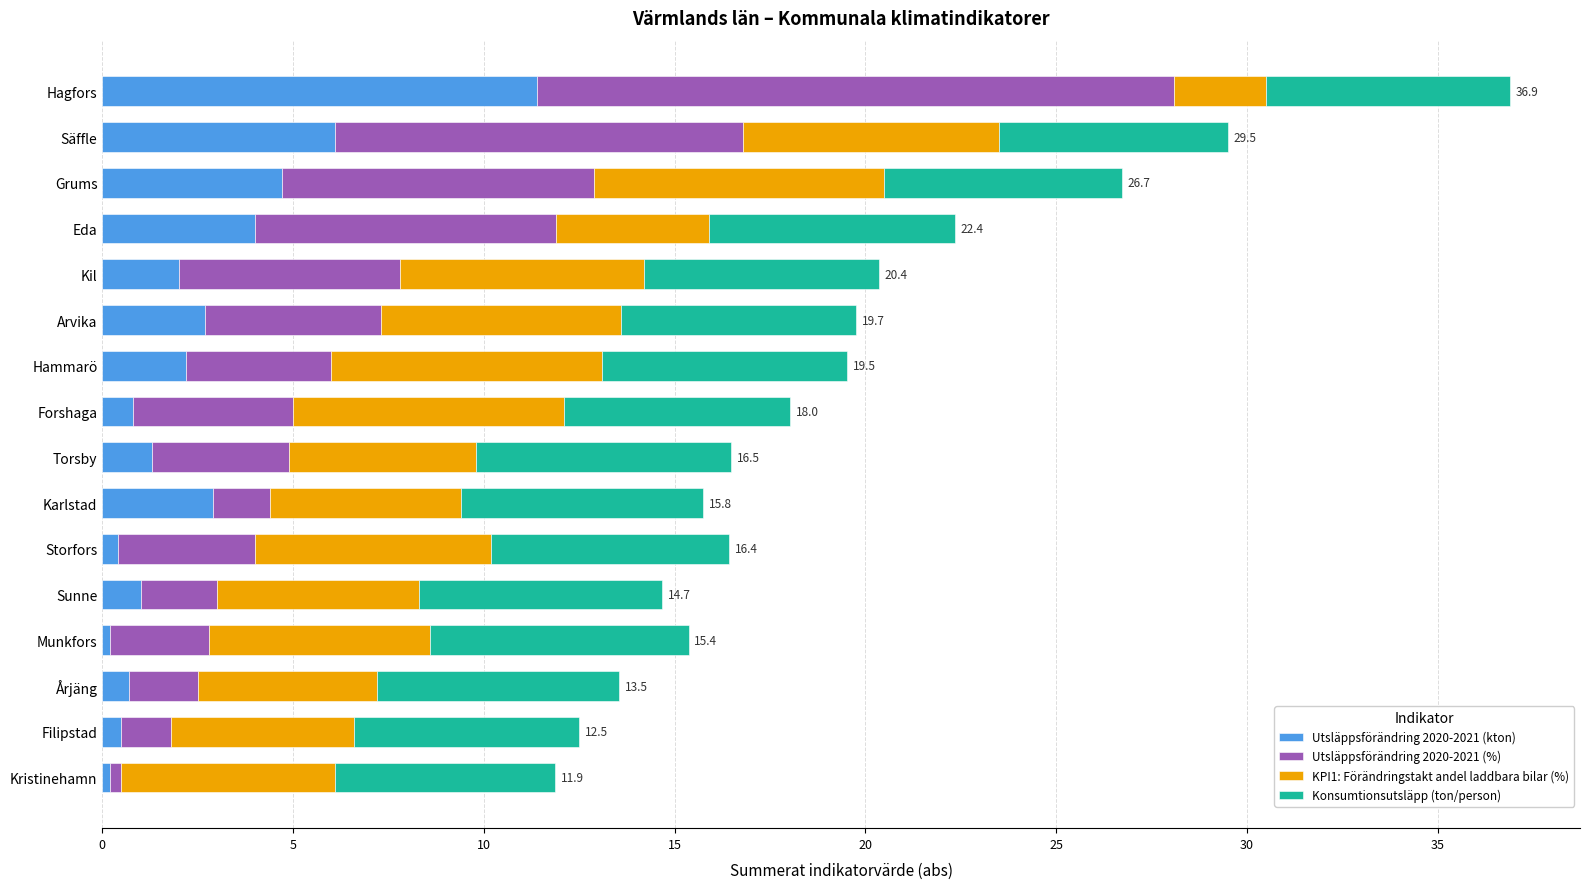

What is the average value of the Utsläppsförändring 2020-2021 (kton) series?

2.6